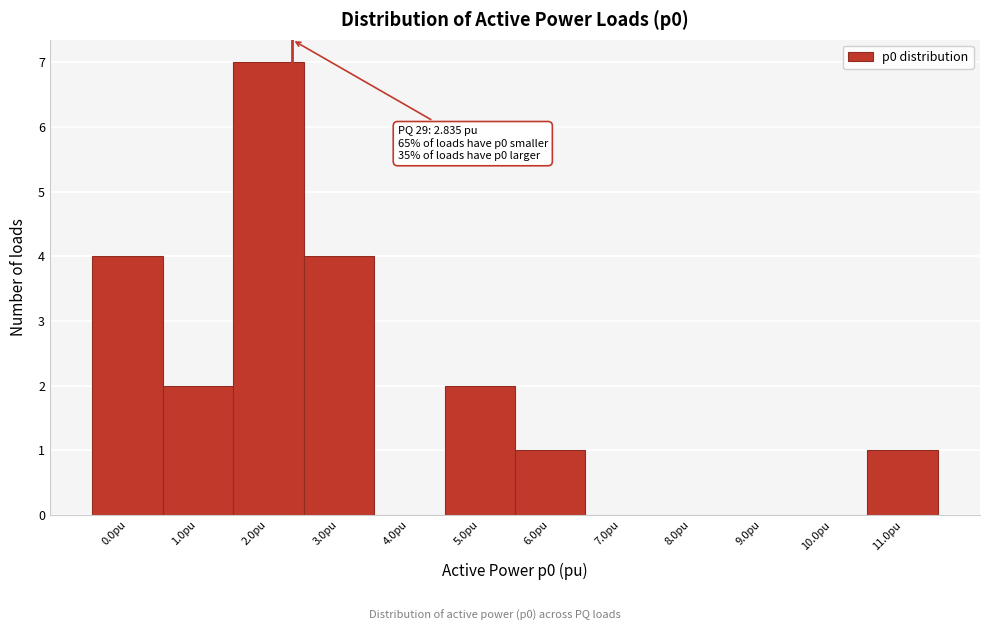

Reading left to right, transcribe all the data shown in this chart.

0.0pu=4	1.0pu=2	2.0pu=7	3.0pu=4	4.0pu=0	5.0pu=2	6.0pu=1	7.0pu=0	8.0pu=0	9.0pu=0	10.0pu=0	11.0pu=1